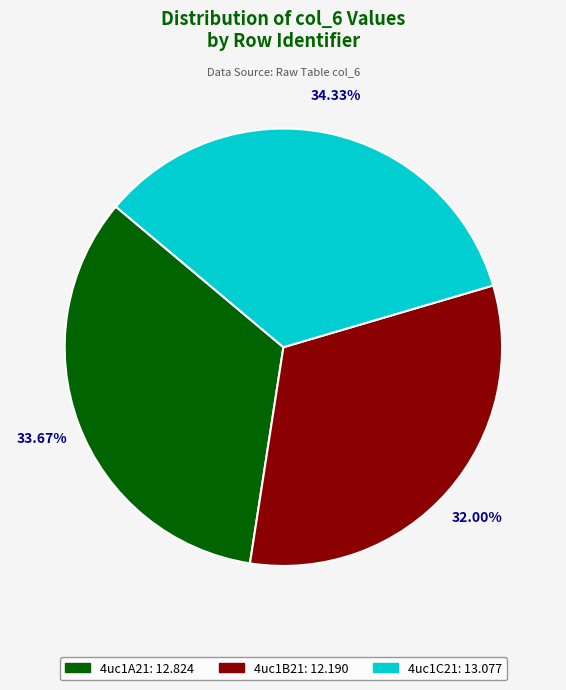

Does 4uc1B21 account for over 50% of the chart?

No